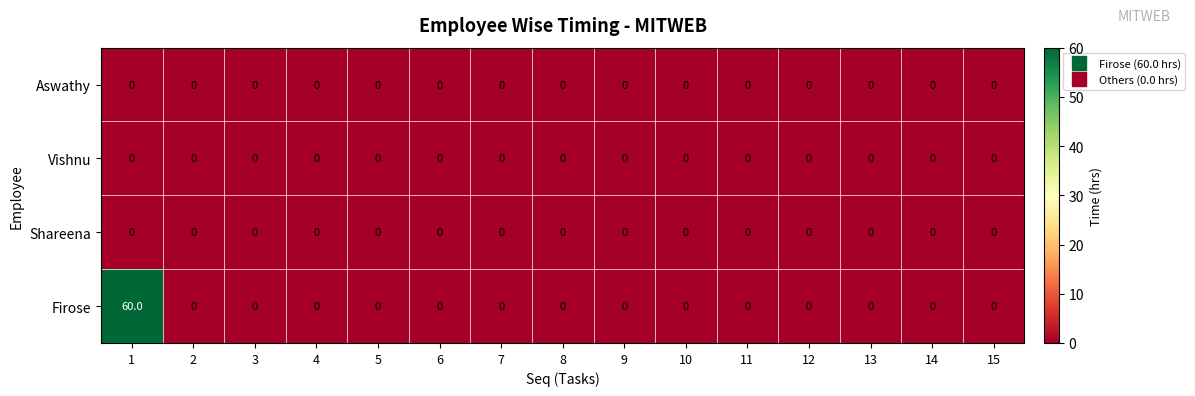

The value of Firose at 12 is 31. True or false?

False